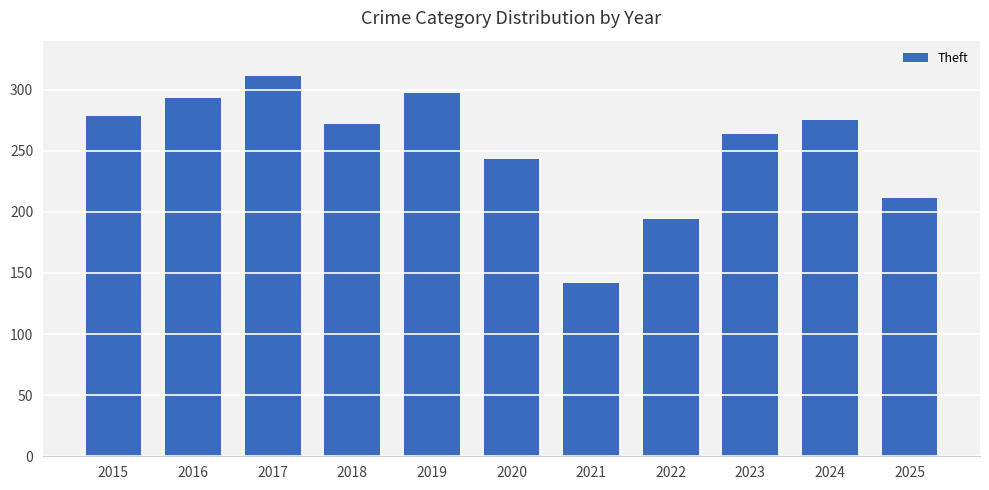

Which has a higher value, 2023 or 2016?

2016